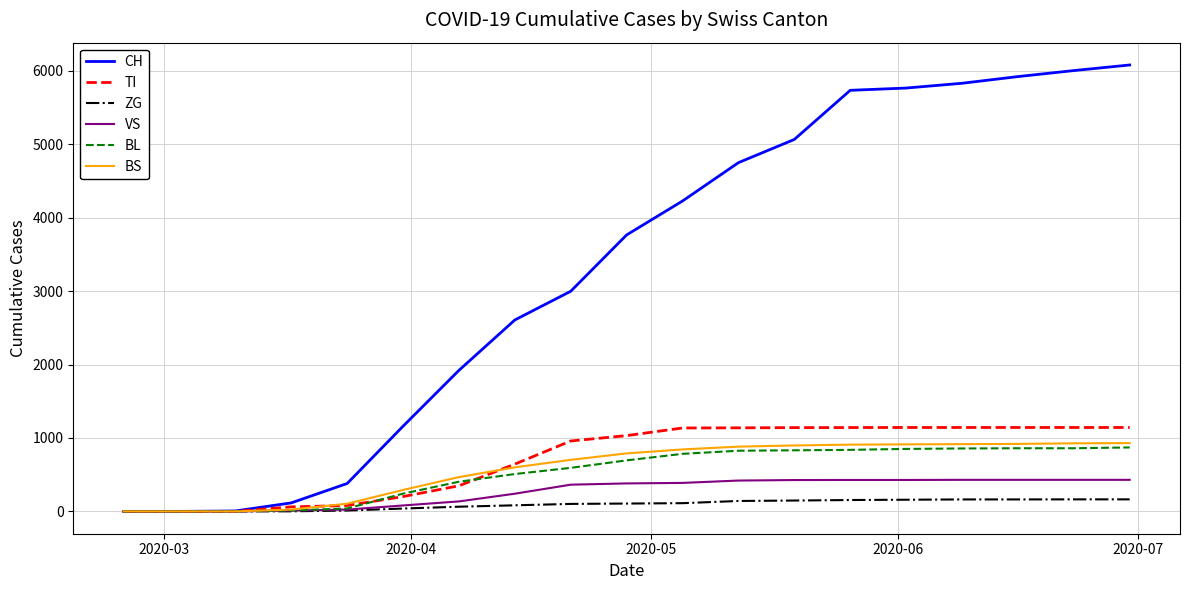

Which series has the largest range (max minus min)?

CH